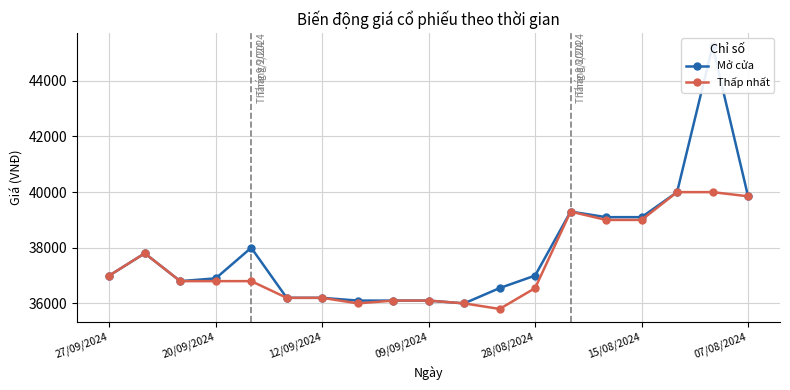

The value of Thấp nhất at 20/09/2024 is 36800. True or false?

True